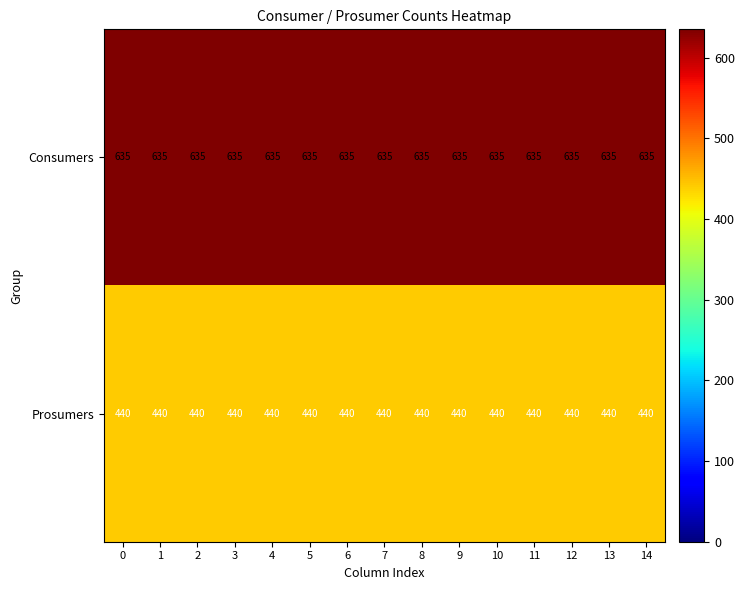

List the series in order of their peak value, highest first.

Consumers, Prosumers